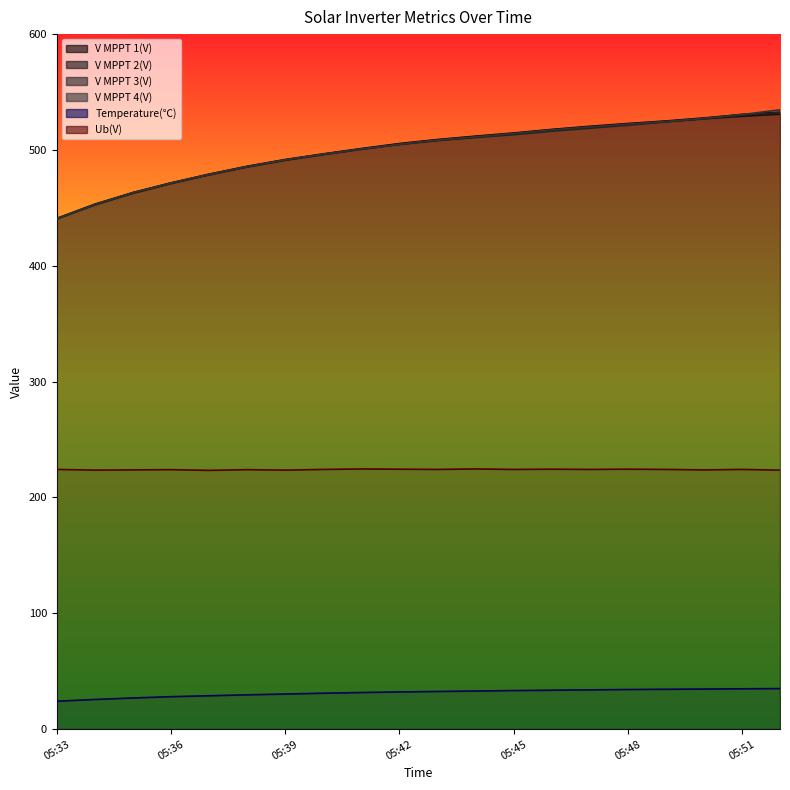

The Ub(V) series shows 224.4 at 05:48. True or false?

True